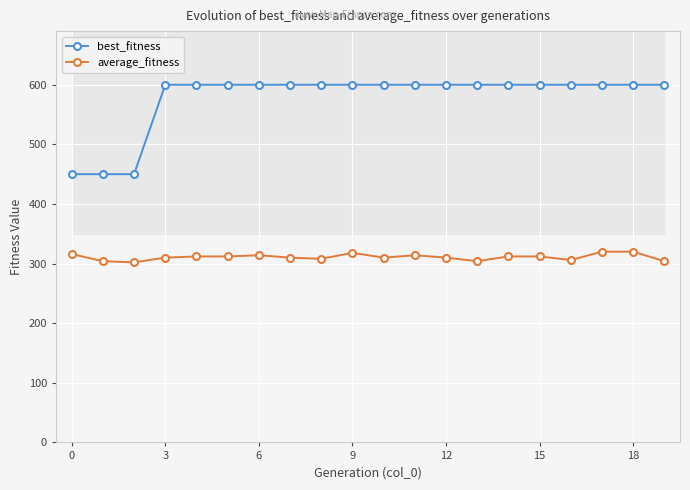

What is the sum of all average_fitness values?

6218